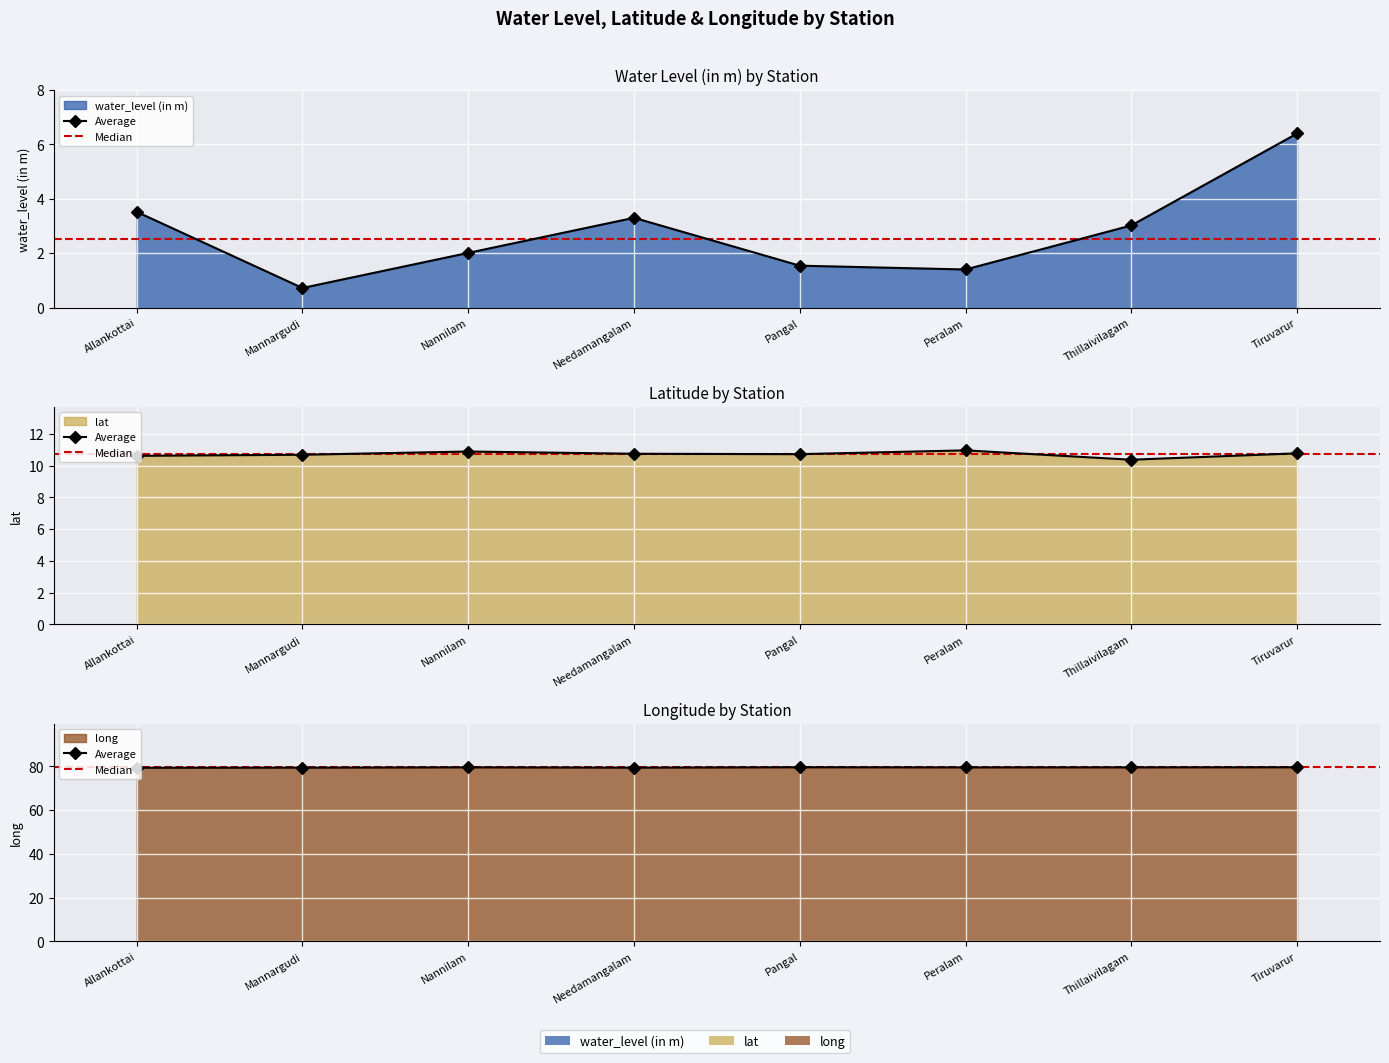

What is the total value across all series at Tiruvarur?

96.8